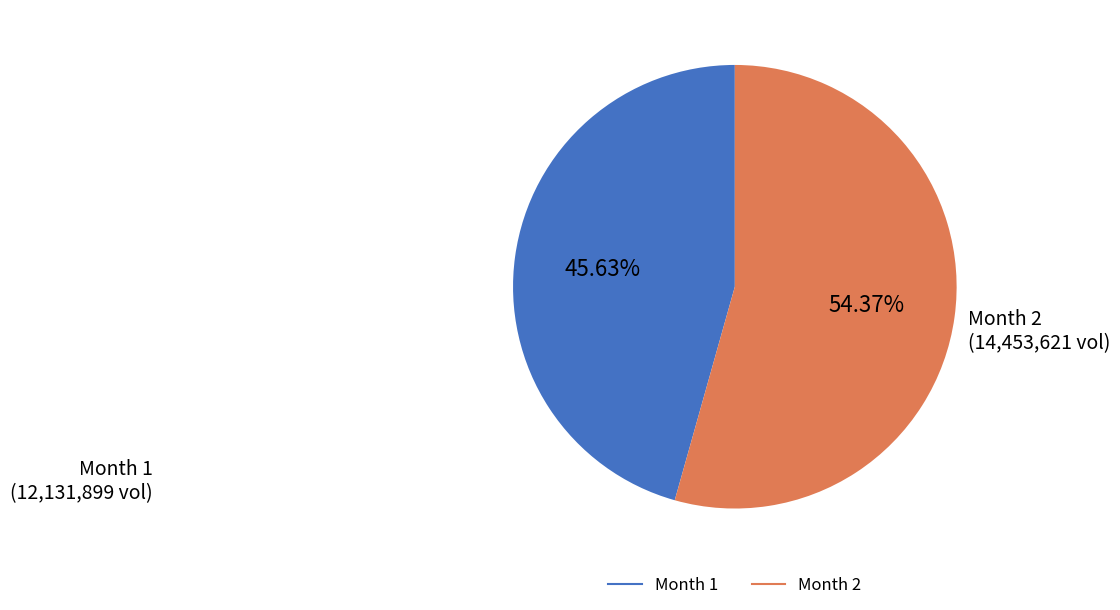

Does any single category account for the majority?

Yes